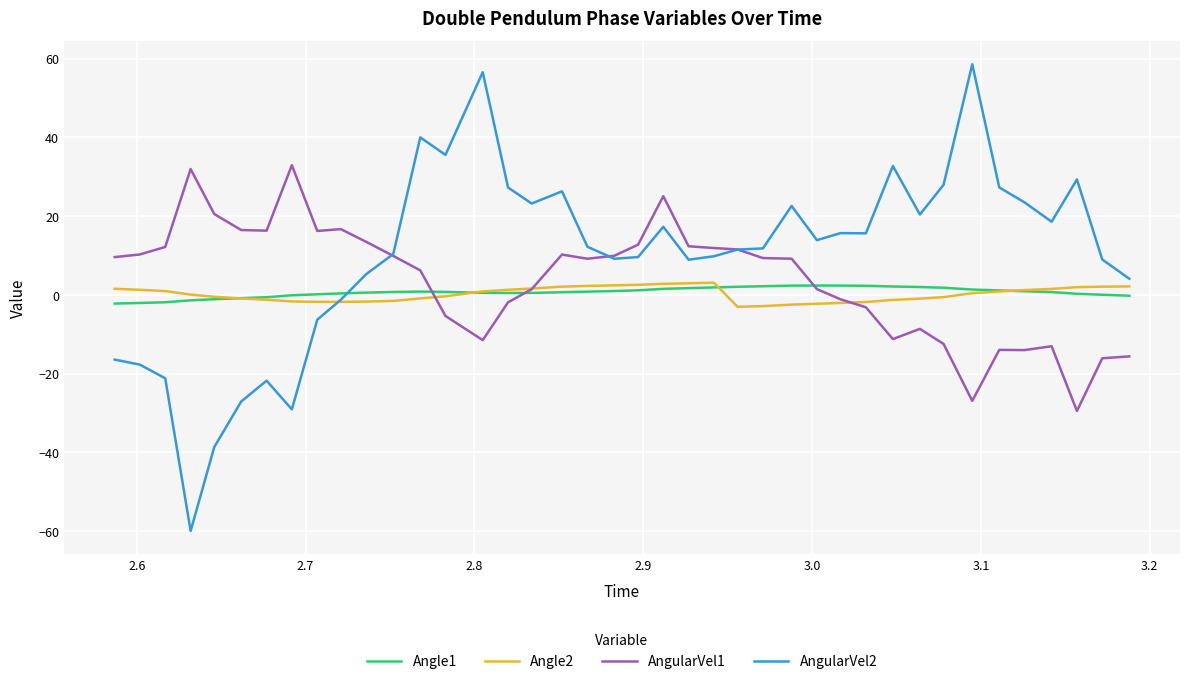

What are all the series names shown in the legend?

Angle1, Angle2, AngularVel1, AngularVel2